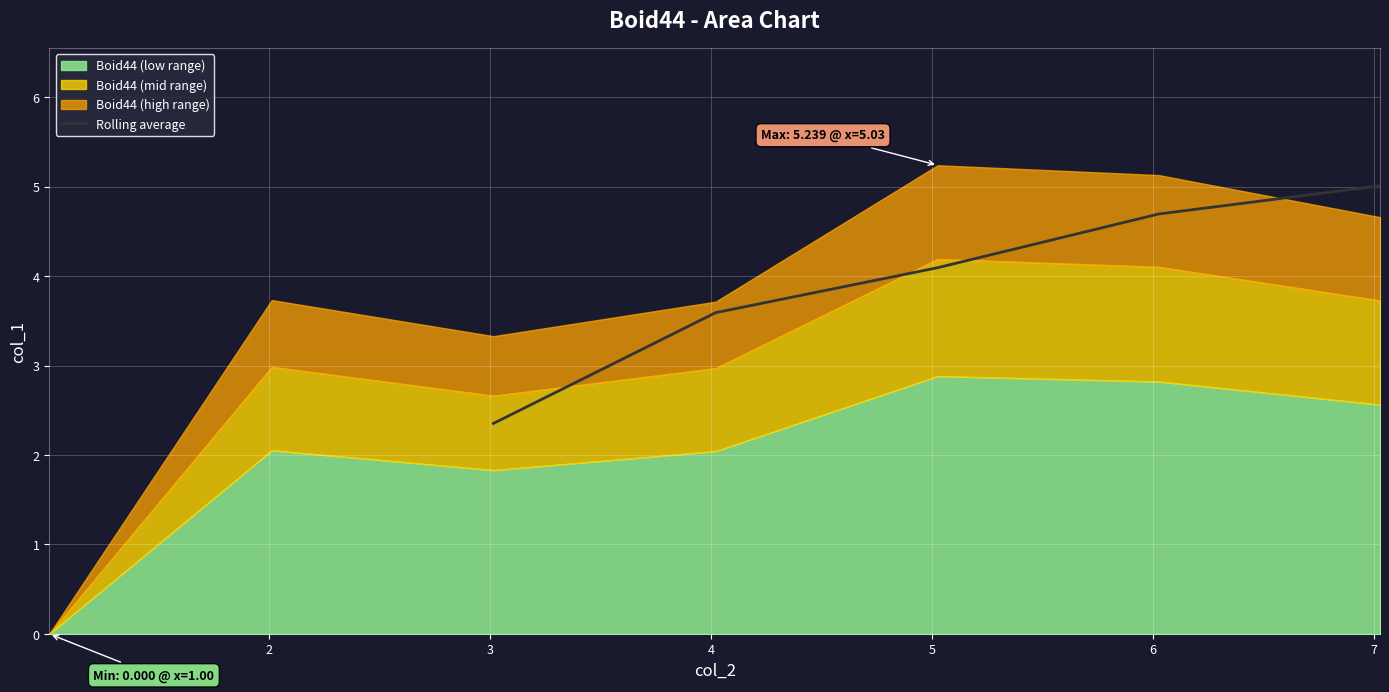

What is the maximum value for Rolling average?

5.0